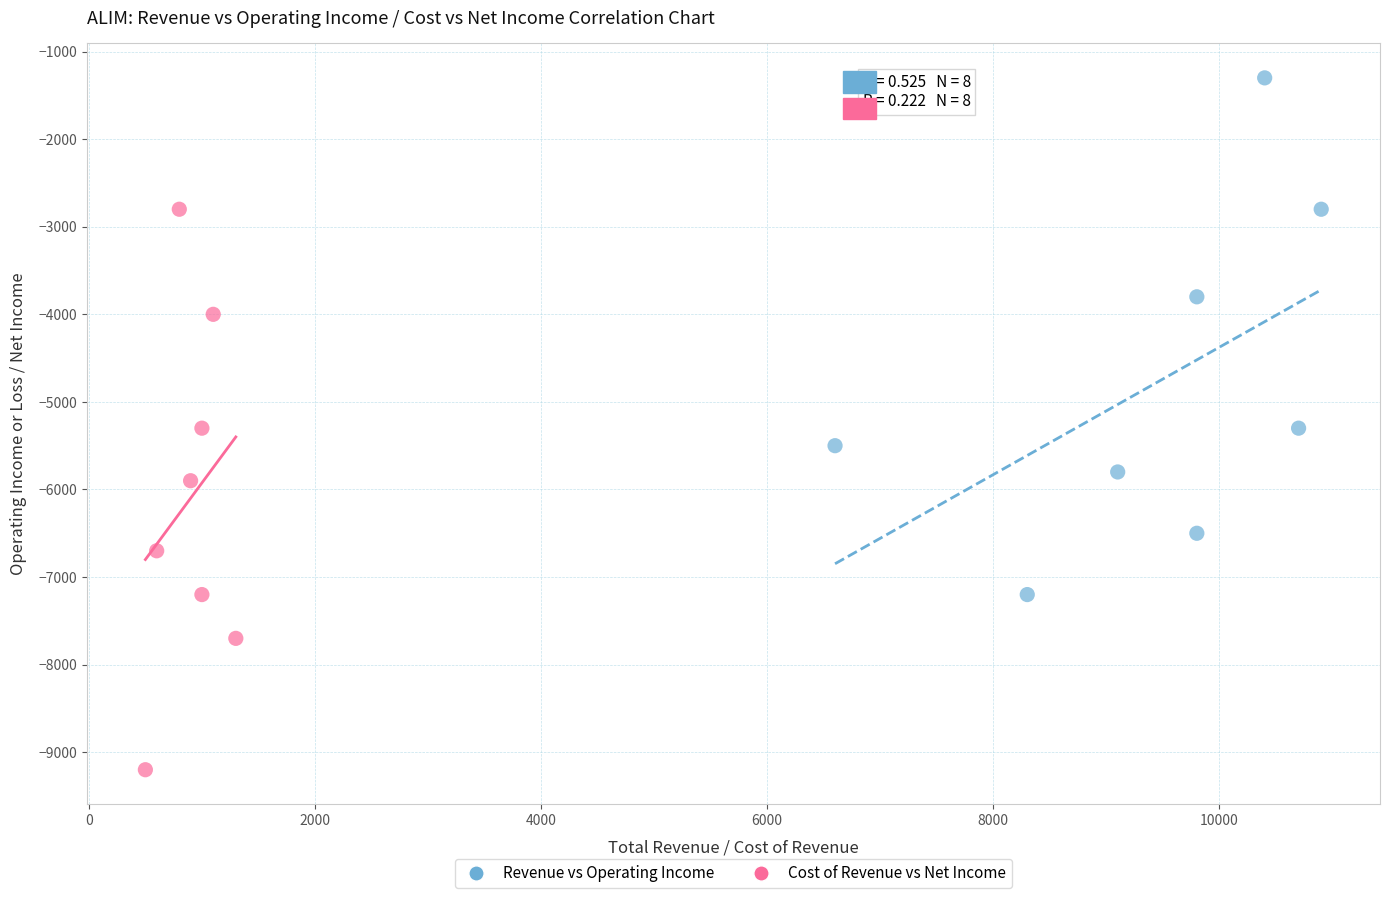

Which series has the widest spread of Y values?

Cost of Revenue vs Net Income